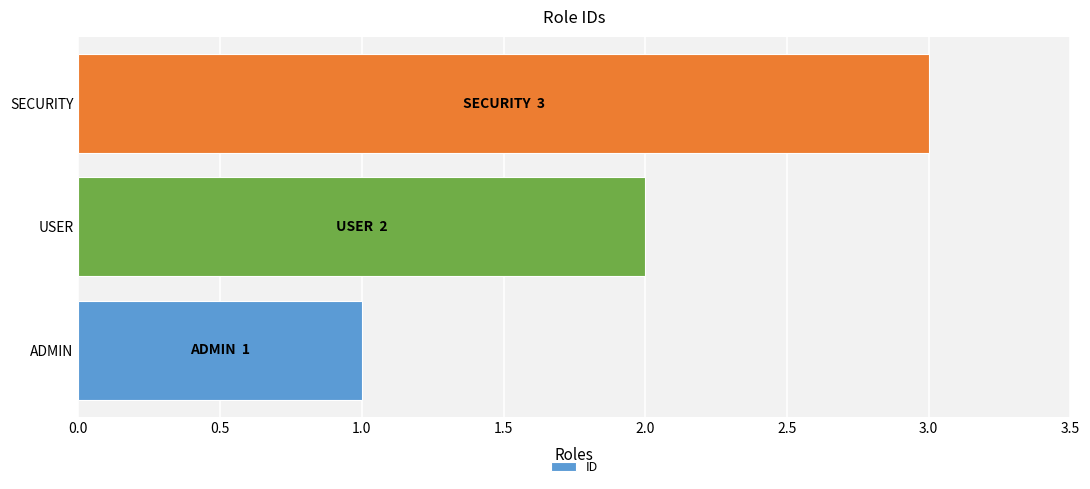

List the labels in order of value, smallest first.

ADMIN, USER, SECURITY